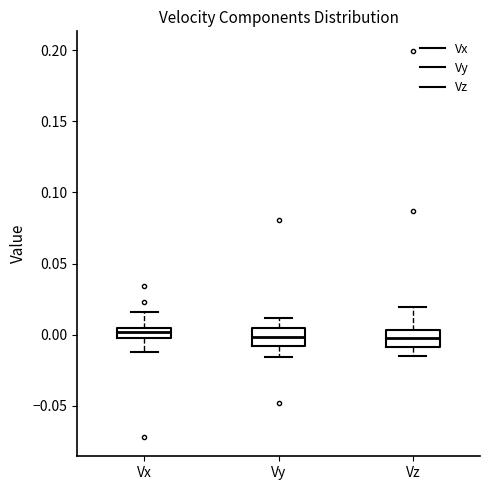

Where does the lower whisker of the box for Vz end on the y-axis? The values are not printed on the chart, so give them approximately, as read against the axis.

-0.015